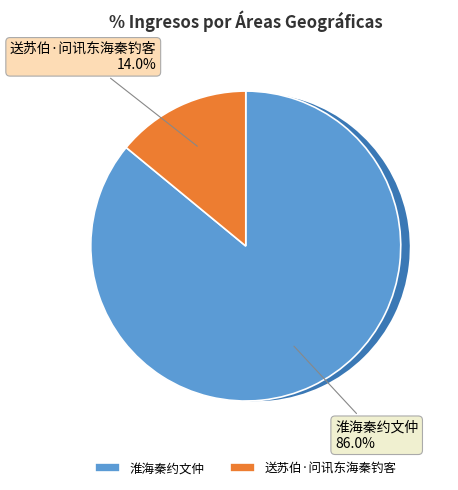

To the nearest percent, what is the average slice percentage?

50%